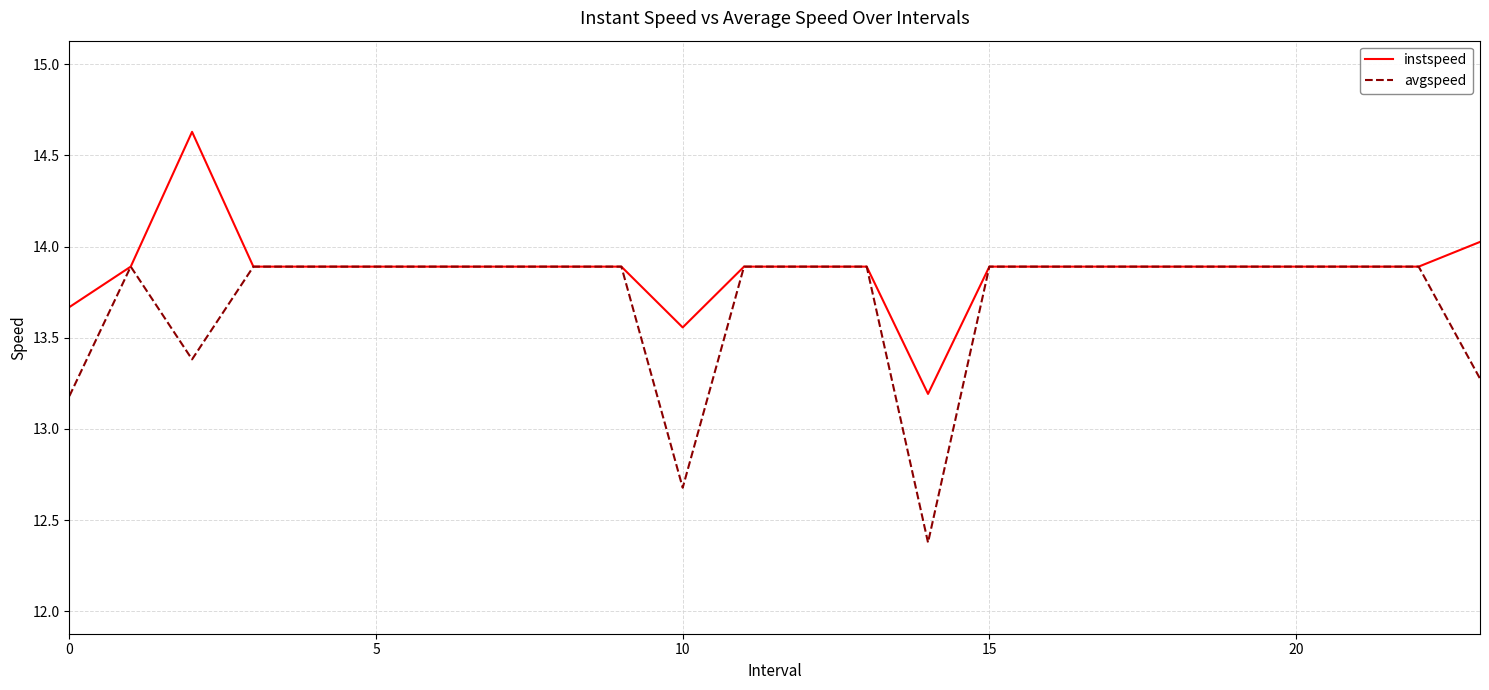

Which series has the largest total across all categories?

instspeed